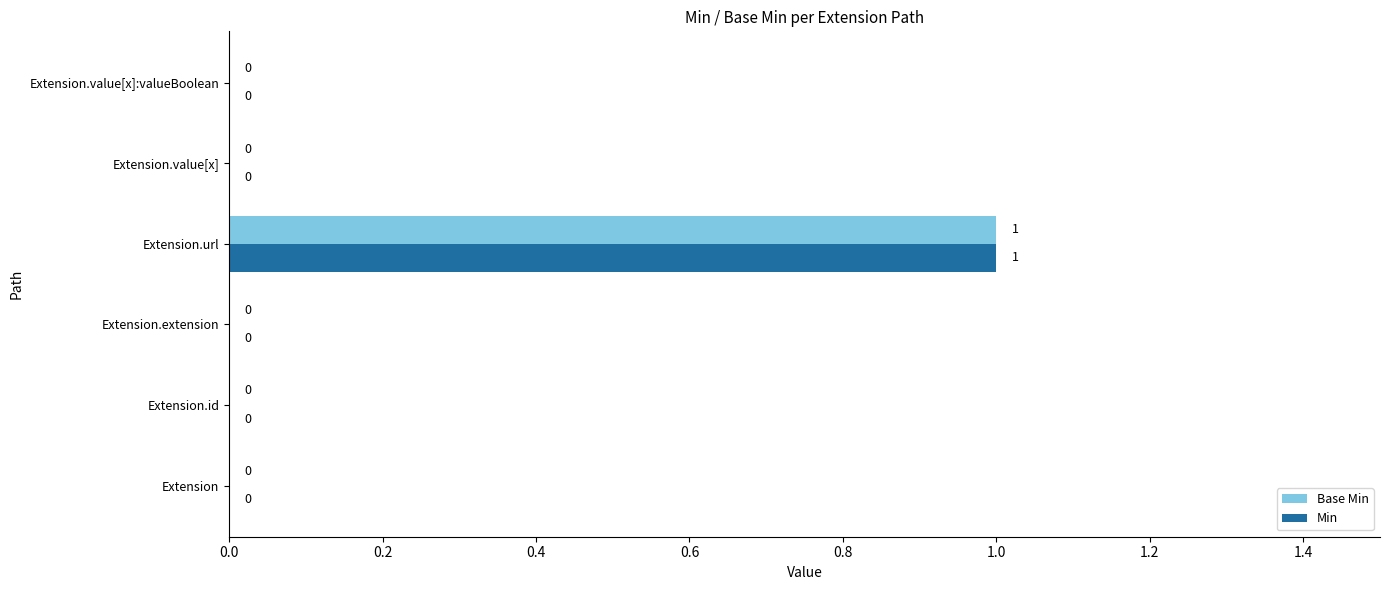

How many Base Min values are between 0 and 1?

6